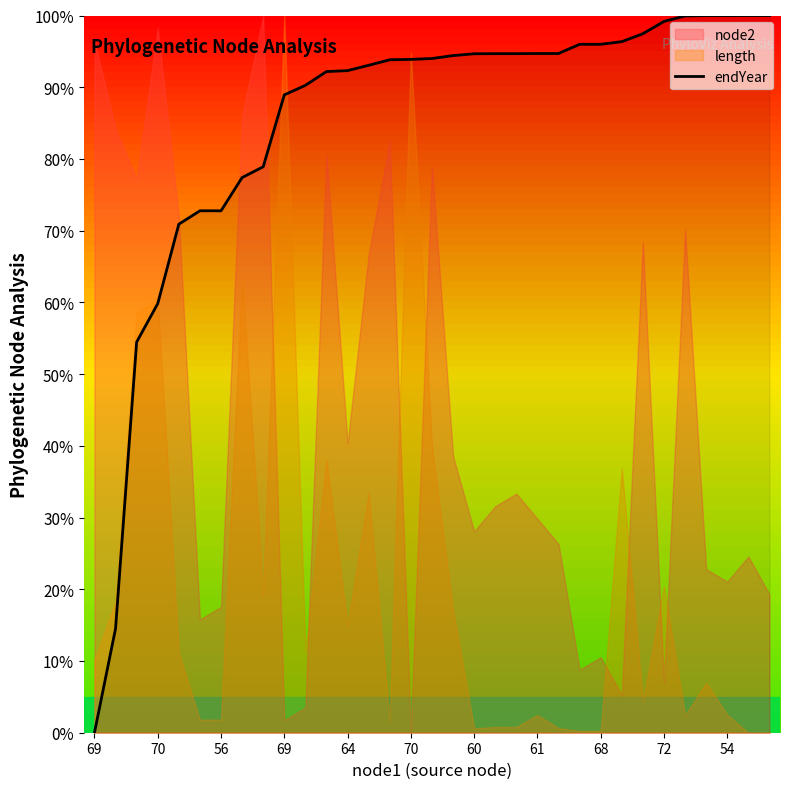

True or false: there are more than 1 points higher than both neighbors.

False